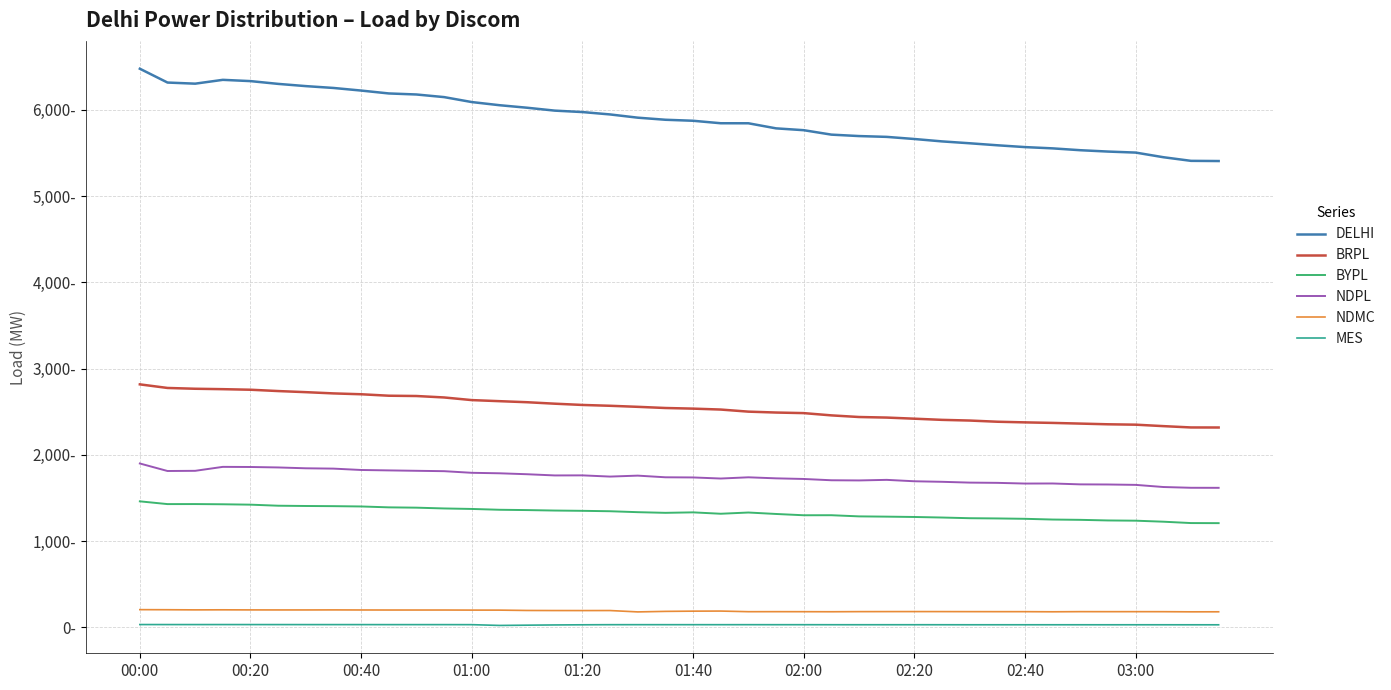

What are all the series names shown in the legend?

DELHI, BRPL, BYPL, NDPL, NDMC, MES